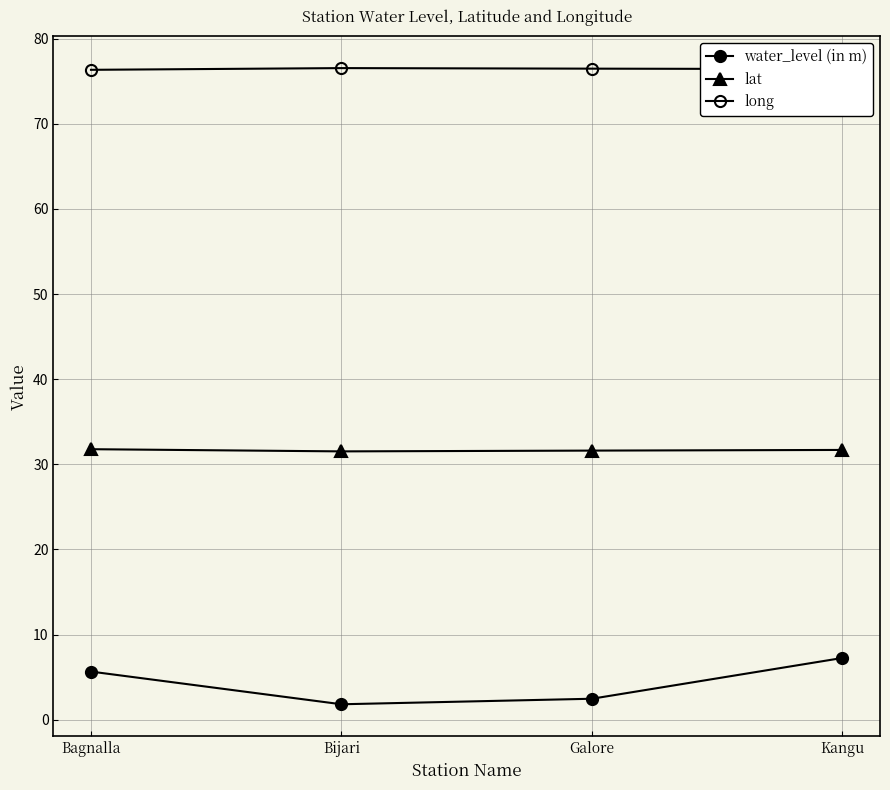

Count the number of data series in this chart.

3